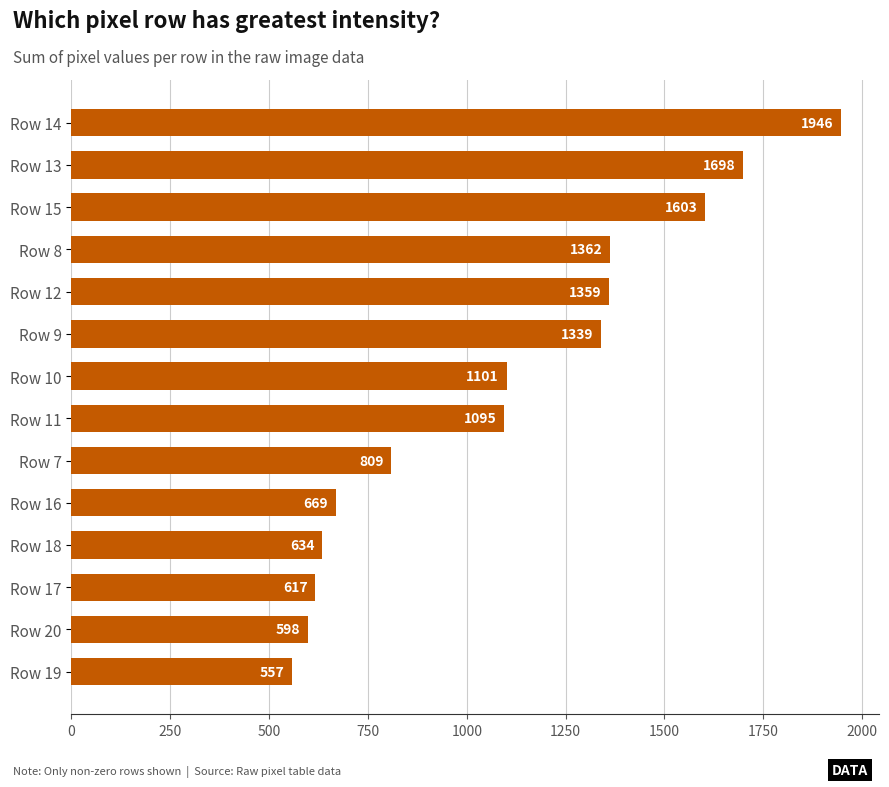

Reading bottom to top, list all the values displayed in this chart.

557	598	617	634	669	809	1095	1101	1339	1359	1362	1603	1698	1946